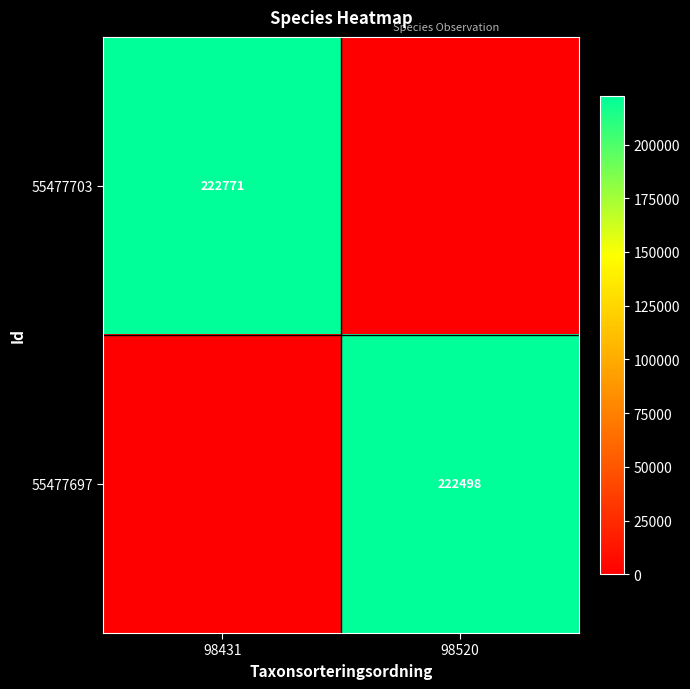

Is it true that 55477697 equals 83687 at 98520?

False